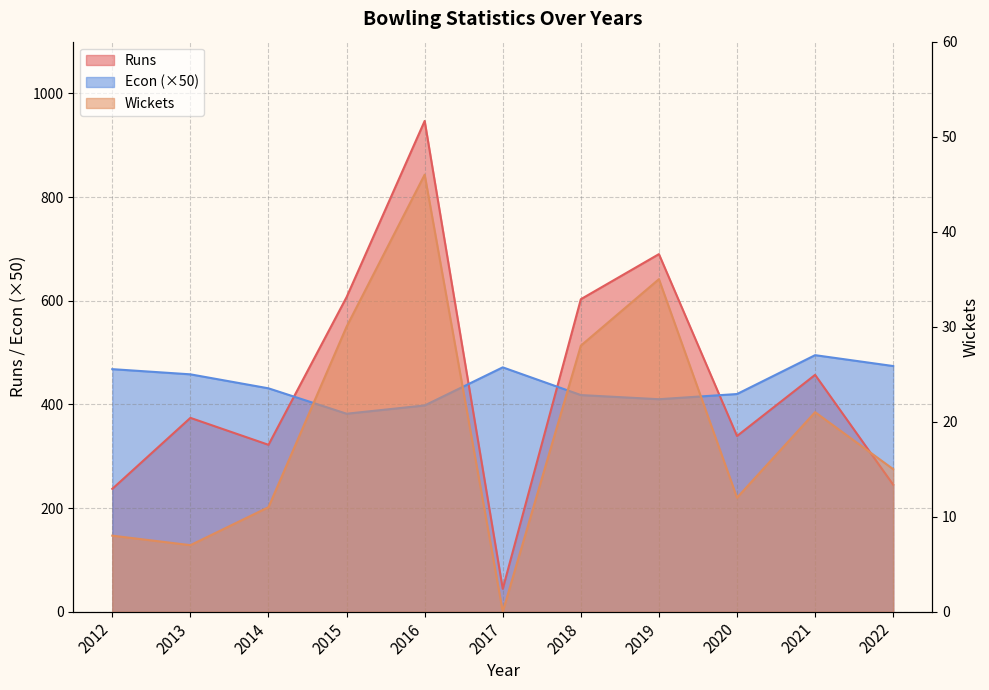

True or false: Wickets and Econ cross at least once.

False